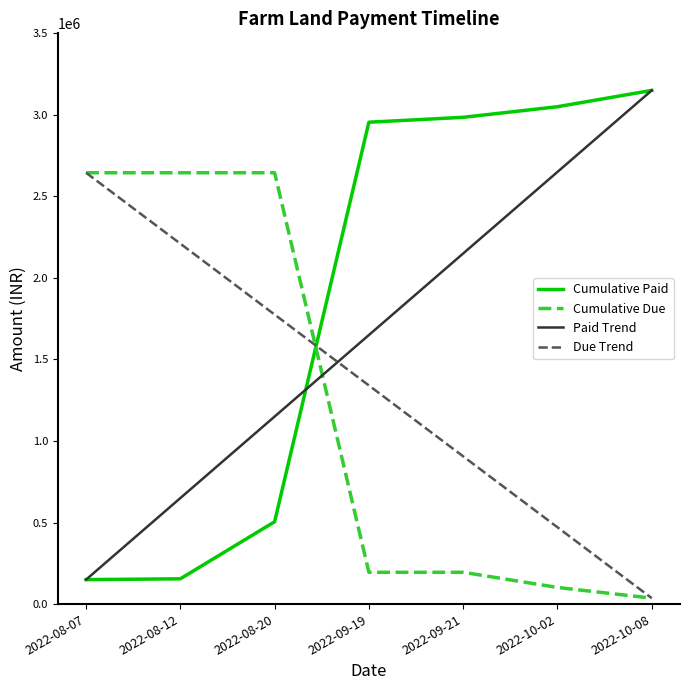

The Cumulative Paid series shows 150000 at 2022-08-07. True or false?

True